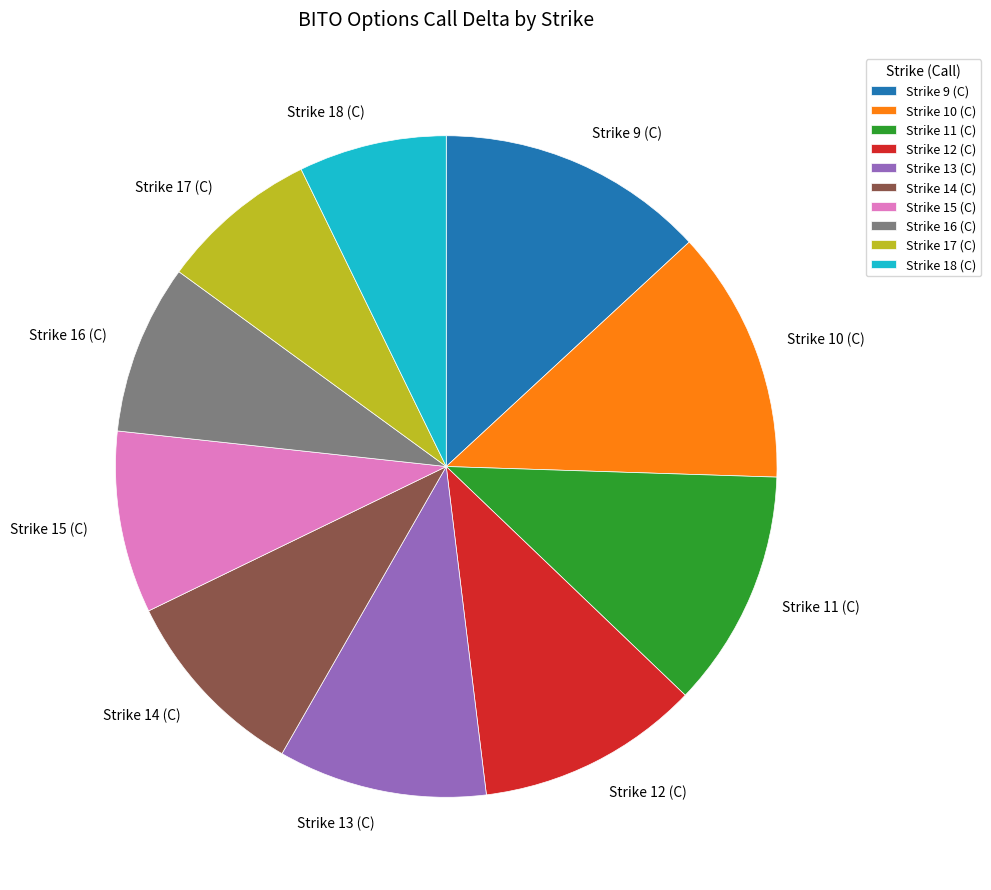

Between Strike 10 (C) and Strike 14 (C), which is larger?

Strike 10 (C)